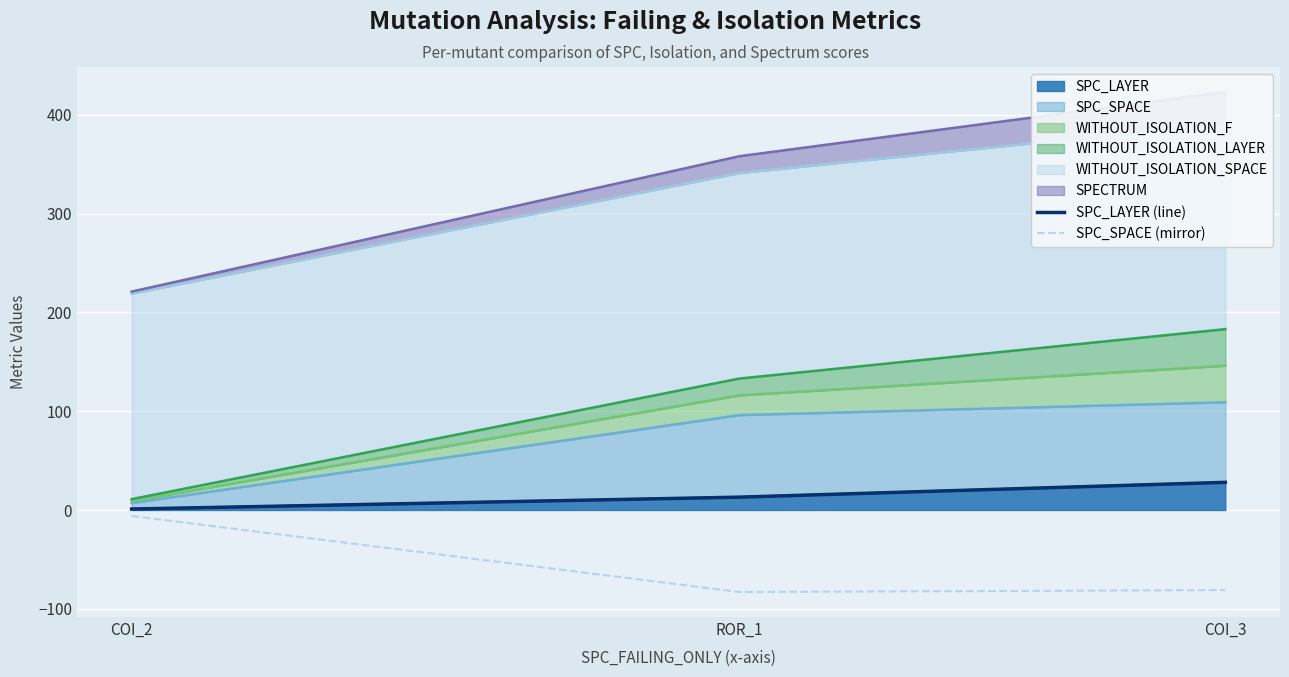

What is the difference between the highest and lowest values at ROR_1?

96